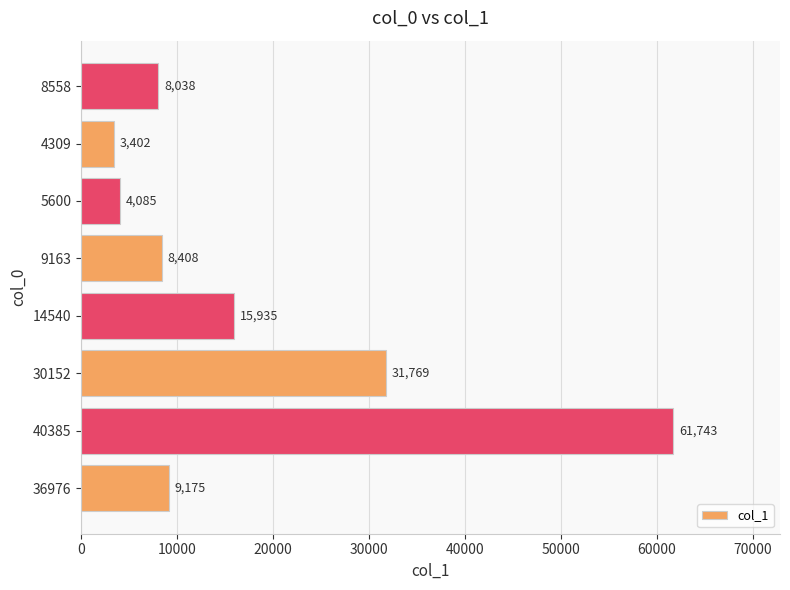

What is the difference between the maximum and minimum values?

58341